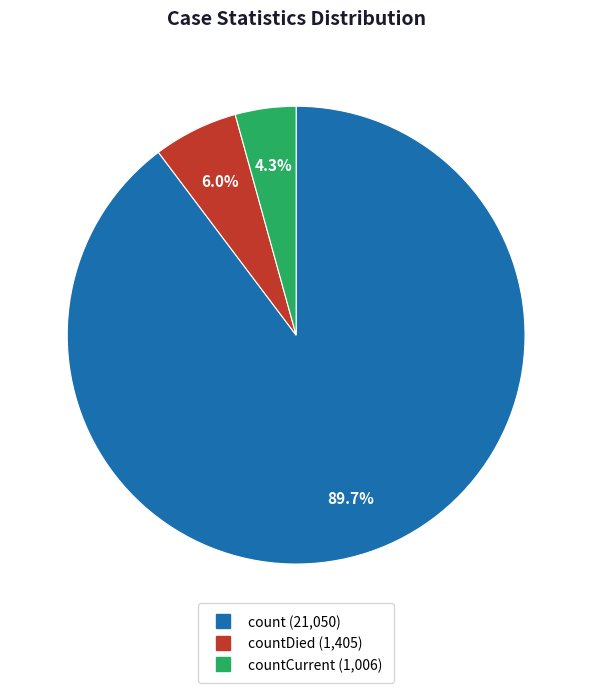

Count the number of slices in the pie.

3